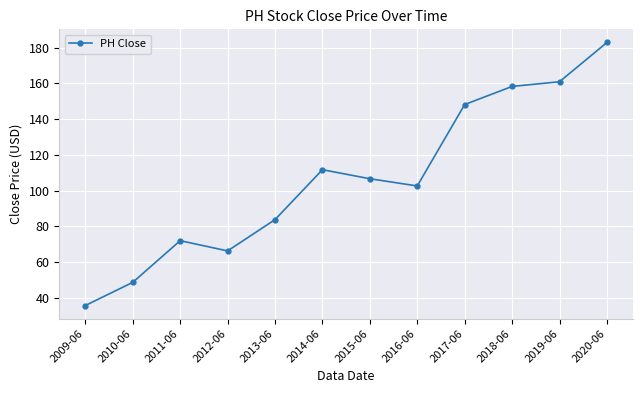

Reading left to right, transcribe all the data shown in this chart.

2009-06=35.8	2010-06=48.8	2011-06=72.1	2012-06=66.3	2013-06=83.8	2014-06=111.8	2015-06=106.7	2016-06=102.7	2017-06=148.2	2018-06=158.4	2019-06=161.0	2020-06=182.9